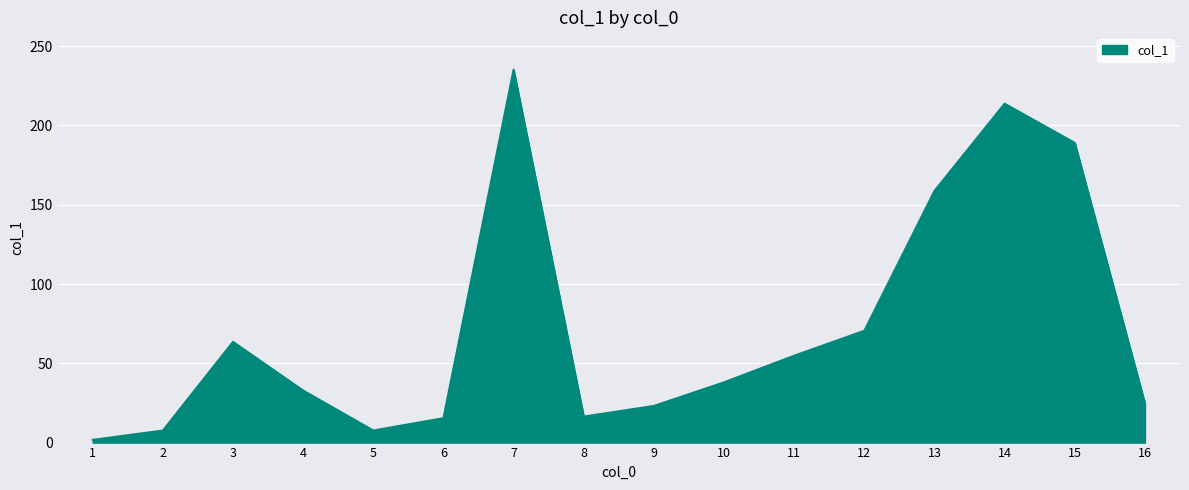

Is it true that the value at 14 is 213.7?

True